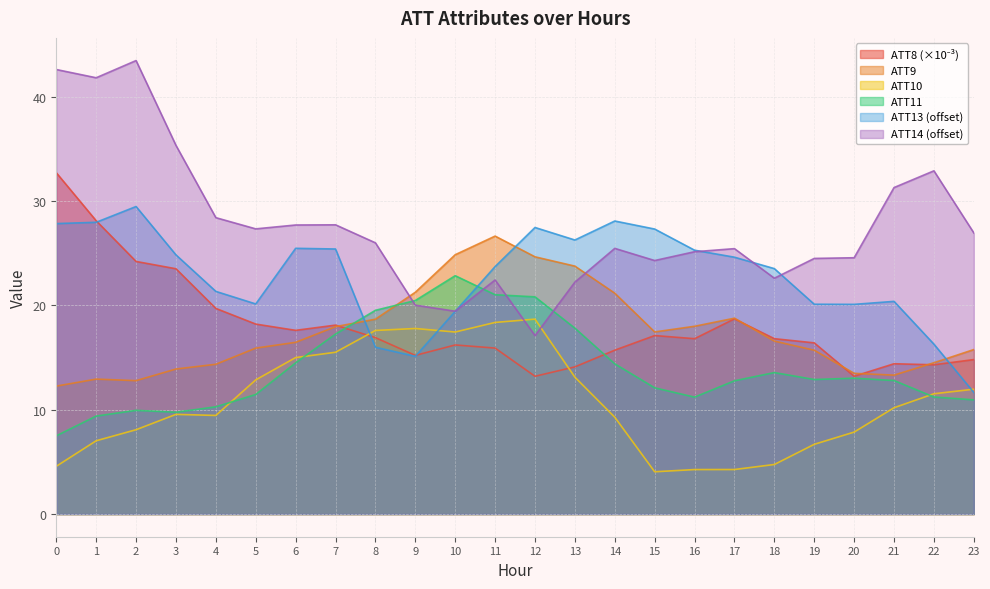

What is the total value across all series at 8?

114.6